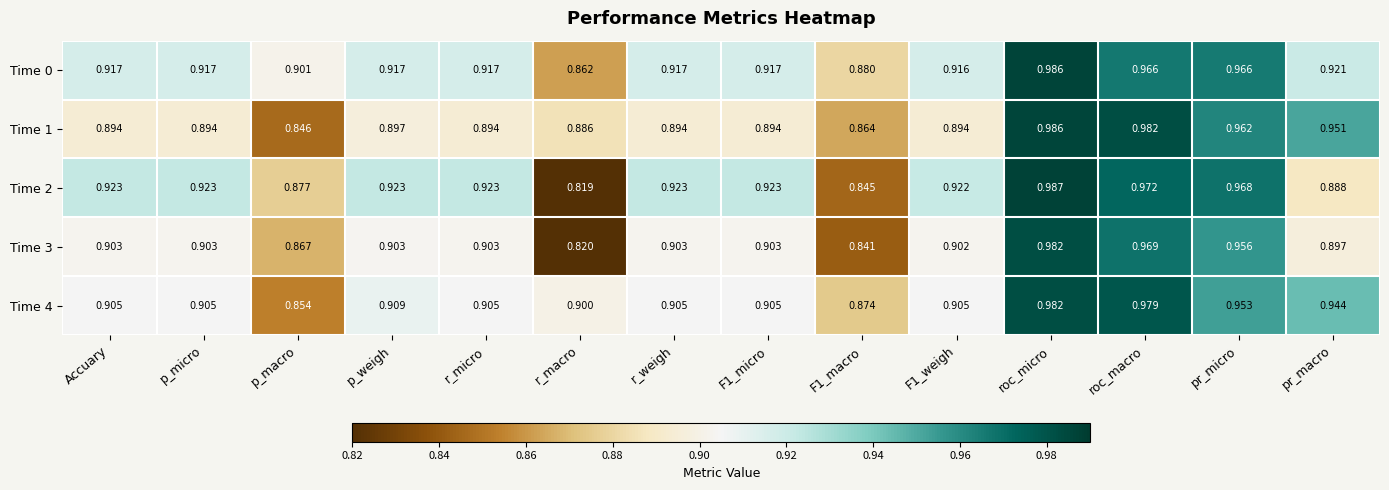

Where is Time 1 nearest to the value 0?

p_macro